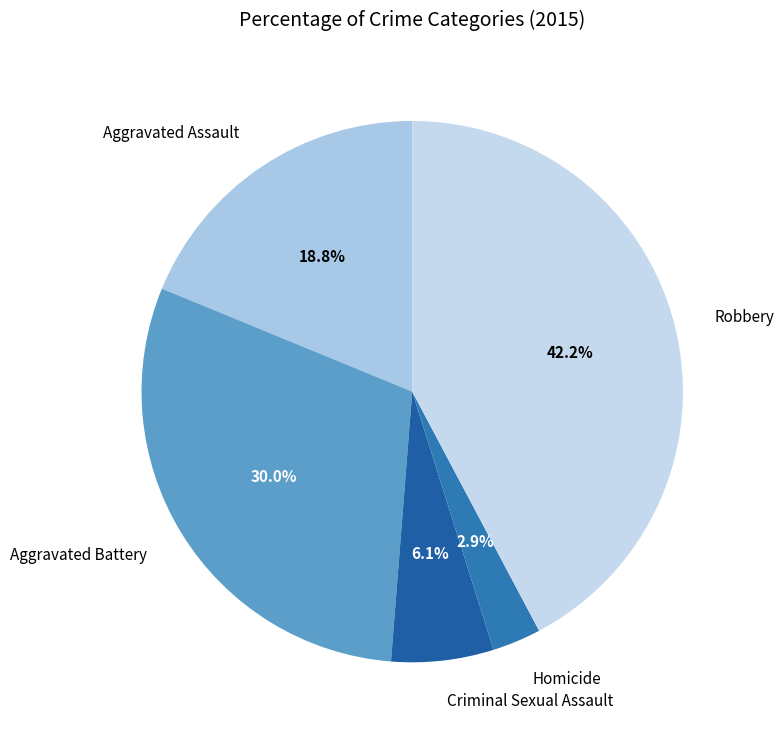

Rank the categories by value from highest to lowest.

Robbery, Aggravated Battery, Aggravated Assault, Criminal Sexual Assault, Homicide